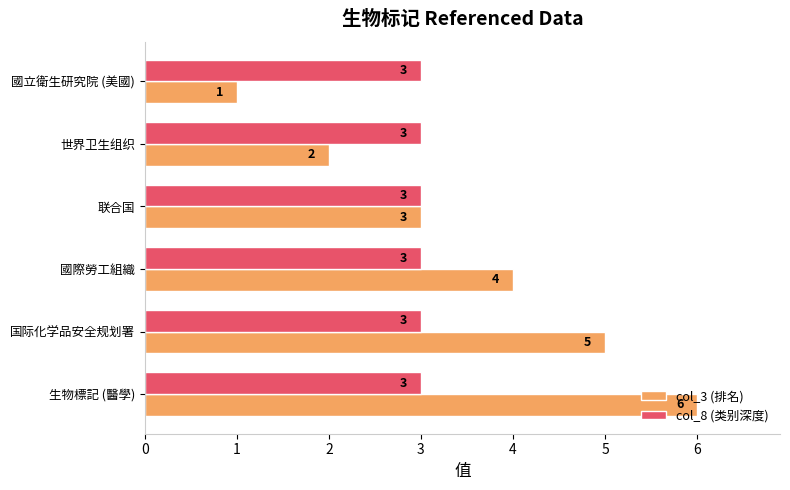

What is the sum of all col_3 (排名) values?

21